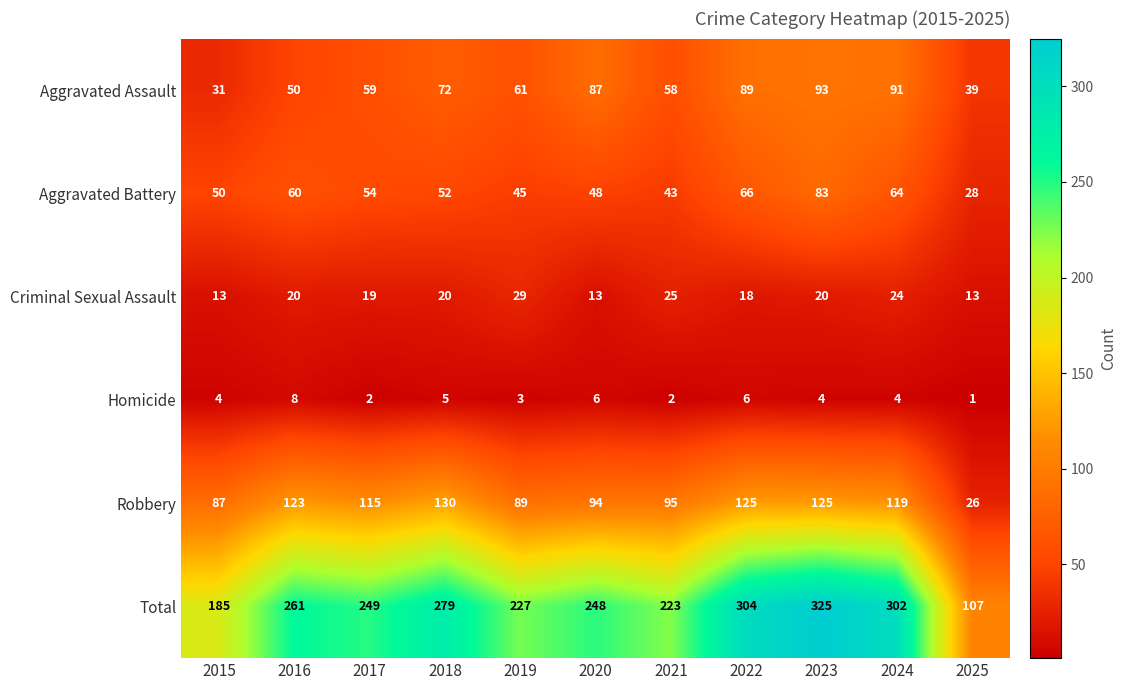

Which series changed the most between 2018 and 2020?

Robbery